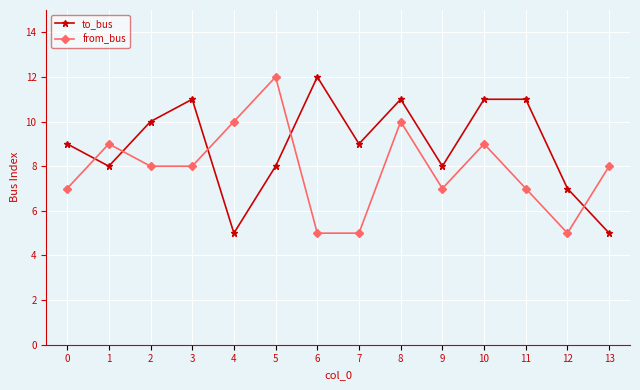

What is the value of the from_bus point at the 7th from the left?

5